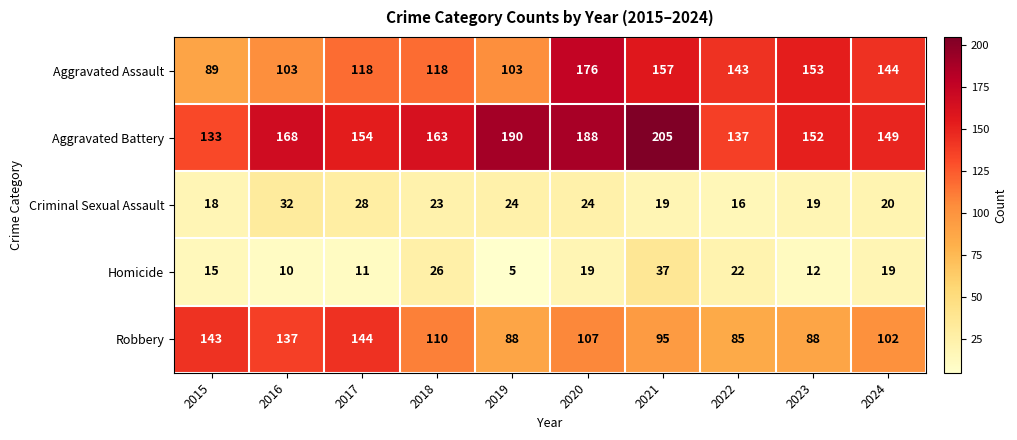

What is the difference between the Aggravated Battery values at 2016 and 2022?

31